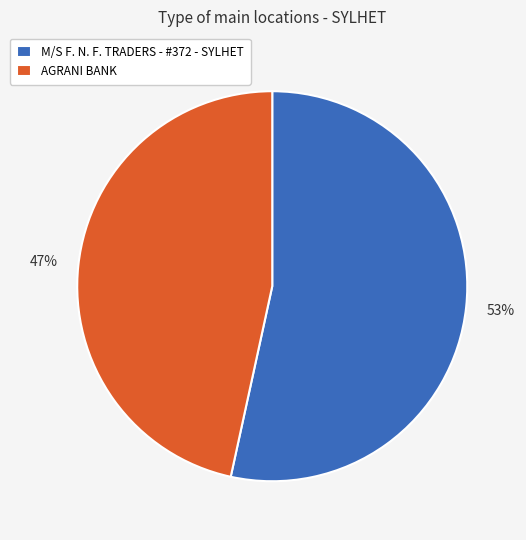

Is AGRANI BANK the majority of the pie?

No